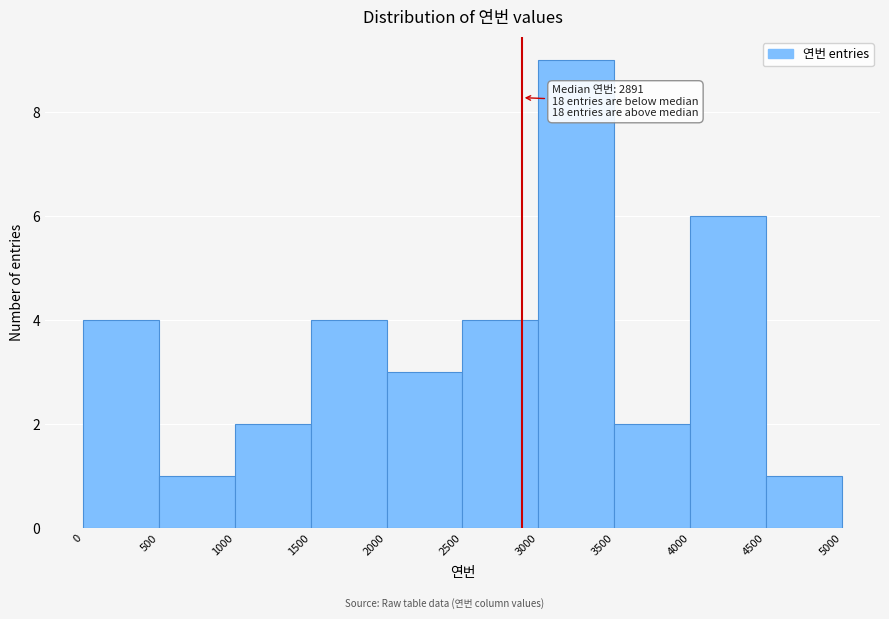

Which range on the x-axis has the tallest bar?

3000 to 3500